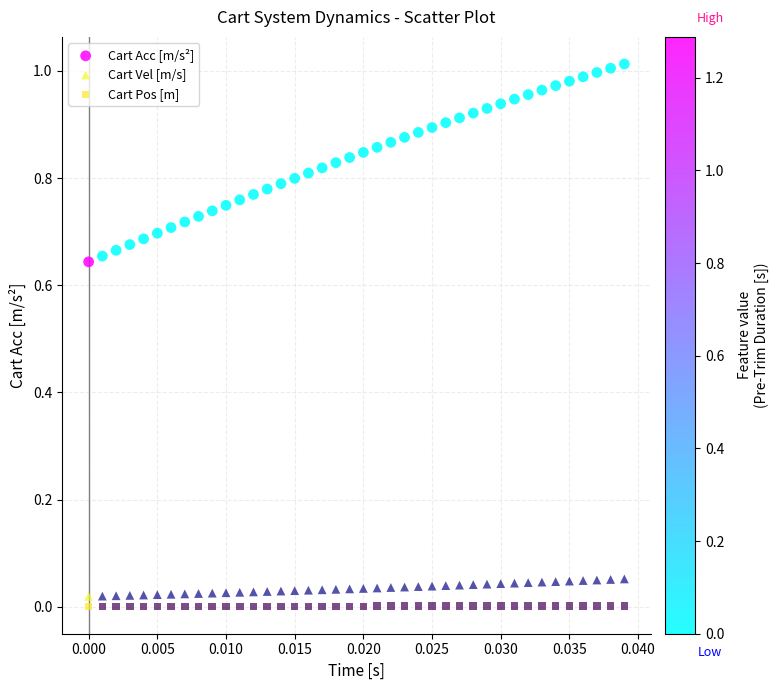

Which series contains the highest Y value?

Cart Acc [m/s²]